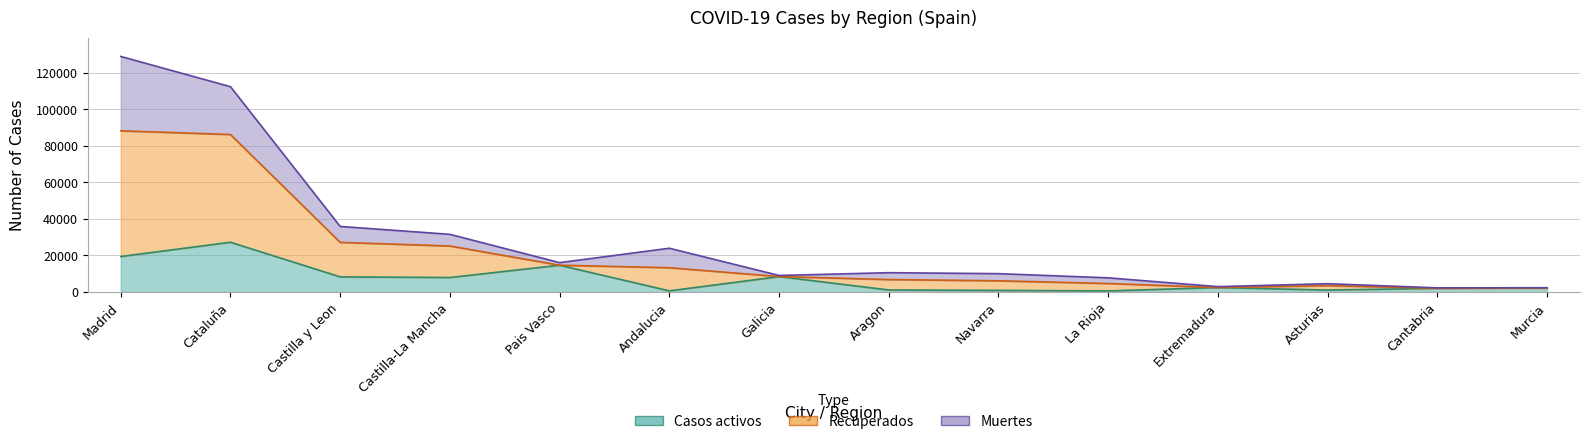

Which series has the largest total across all categories?

Recuperados